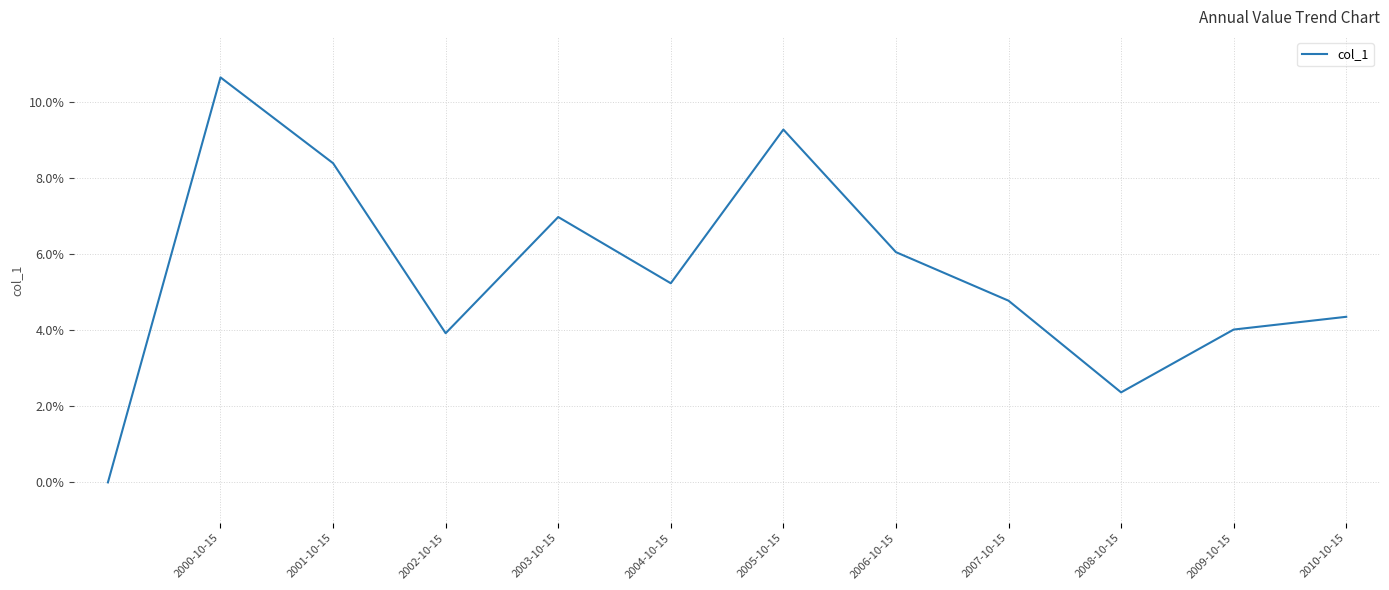

Which category has the highest value across all series?

2000-10-15